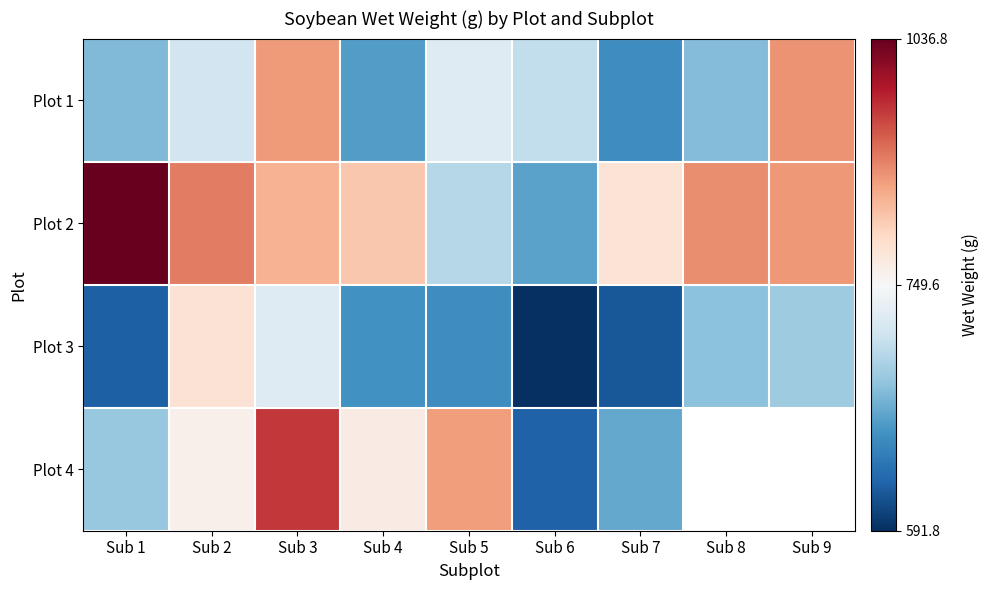

What is the maximum value shown in the chart?

1036.8